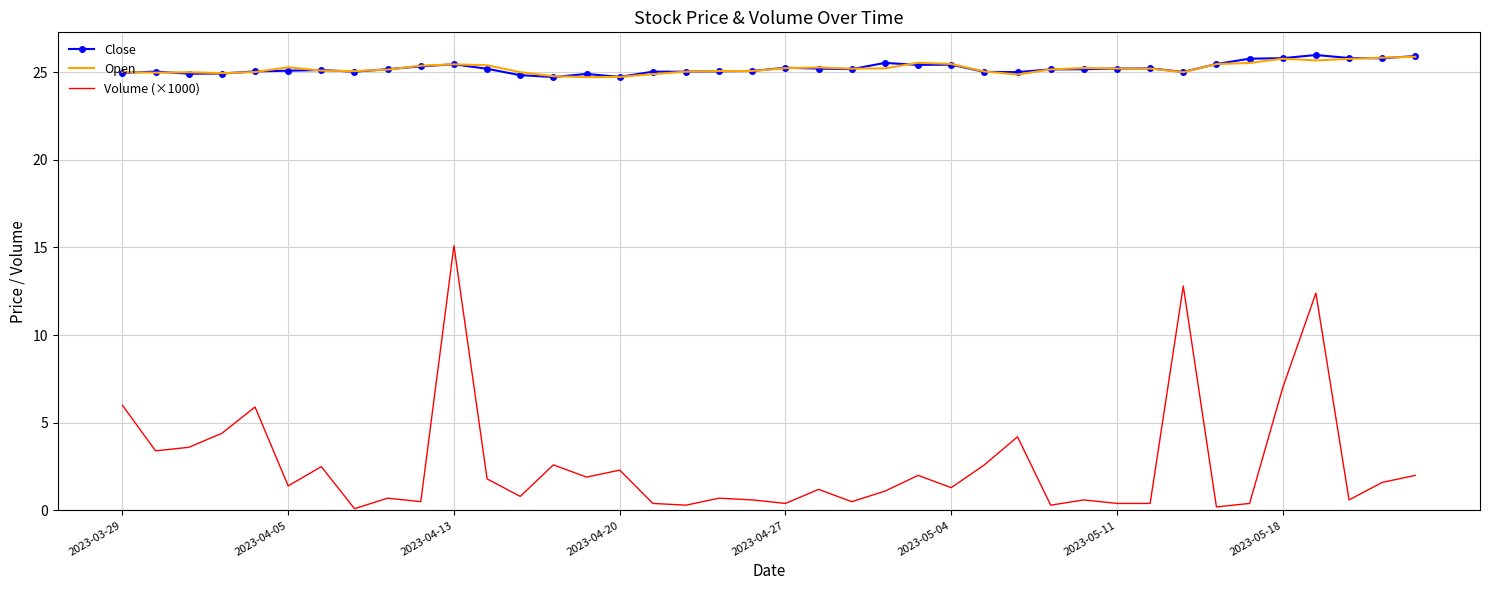

Which series has the largest range (max minus min)?

Volume (×1000)